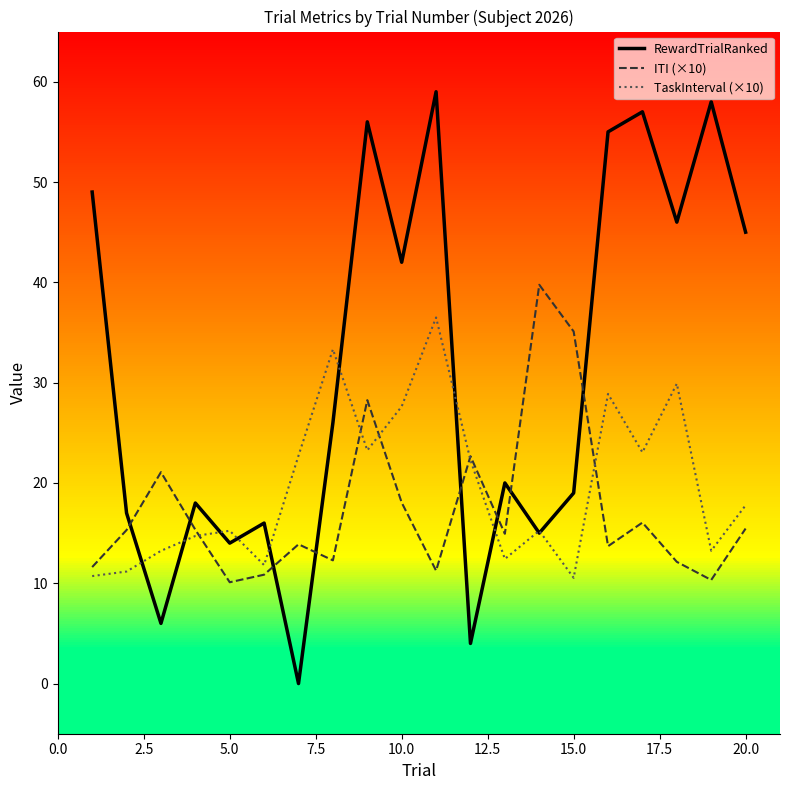

Reading left to right, transcribe all the data shown in this chart.

RewardTrialRanked: 49.0	17.0	6.0	18.0	14.0	16.0	0.0	26.0	56.0	42.0	59.0	4.0	20.0	15.0	19.0	55.0	57.0	46.0	58.0	45.0
ITI (×10): 11.6	15.3	21.1	15.3	10.1	10.9	13.9	12.3	28.3	18.0	11.3	22.7	14.9	39.8	35.1	13.7	16.0	12.1	10.3	15.5
TaskInterval (×10): 10.7	11.2	13.2	14.7	15.2	11.8	22.7	33.3	23.2	27.6	36.5	22.3	12.4	15.2	10.5	28.9	23.1	29.9	13.2	17.8